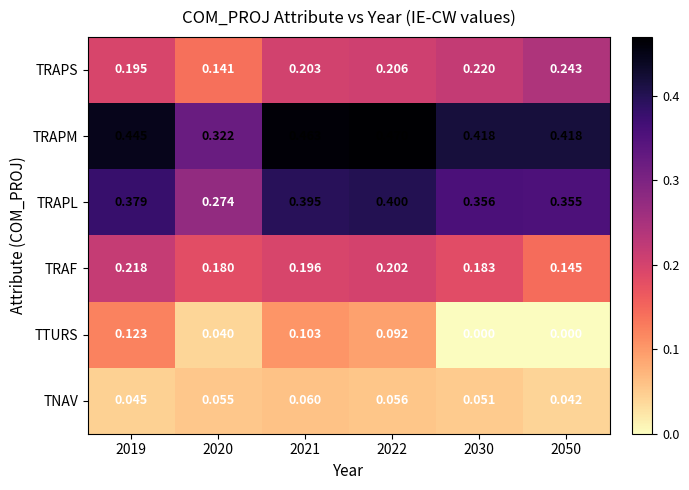

Between 2020 and 2030, which series saw the biggest shift?

TRAPM